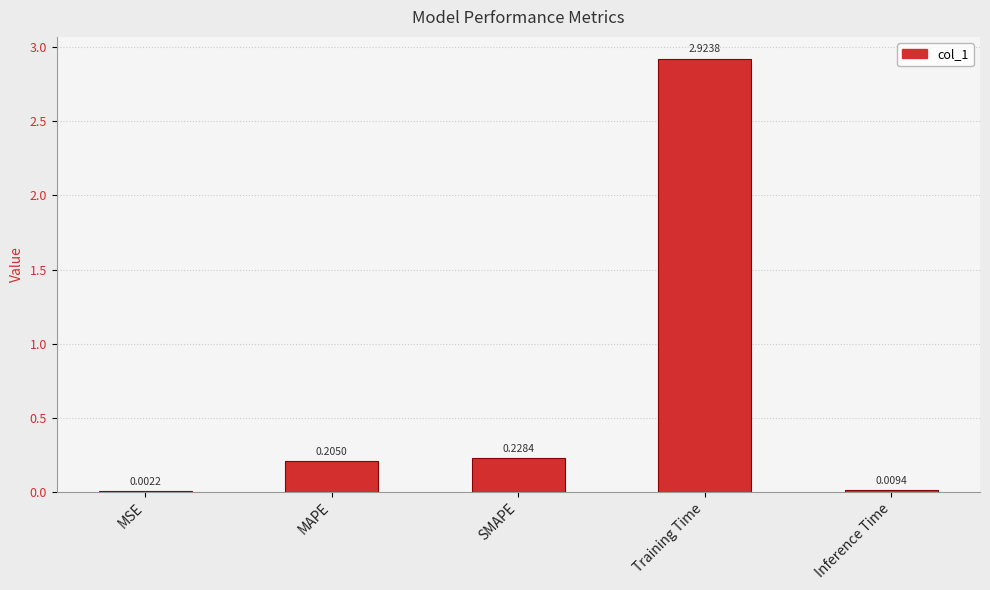

Which label corresponds to the largest value in the chart?

Training Time